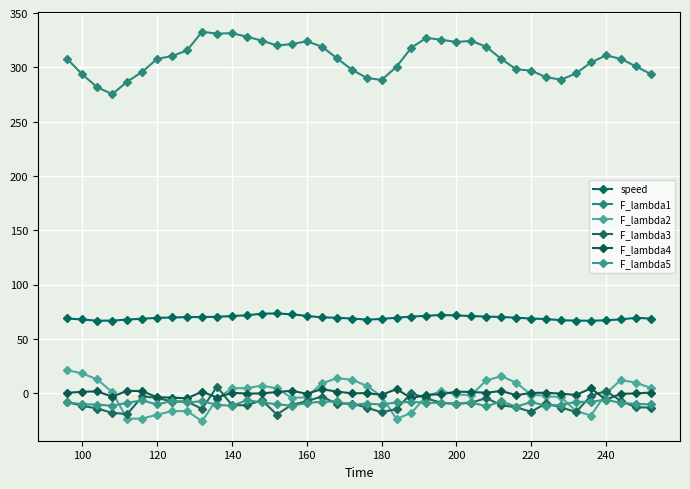

What is the label of the 2nd point from the left?

100